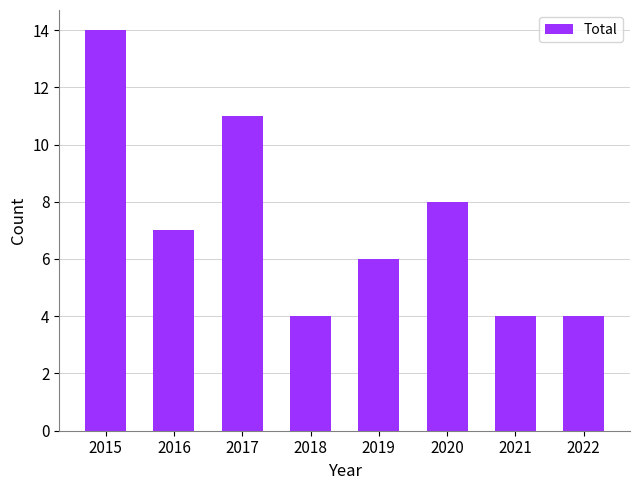

Count the number of categories in the chart.

8